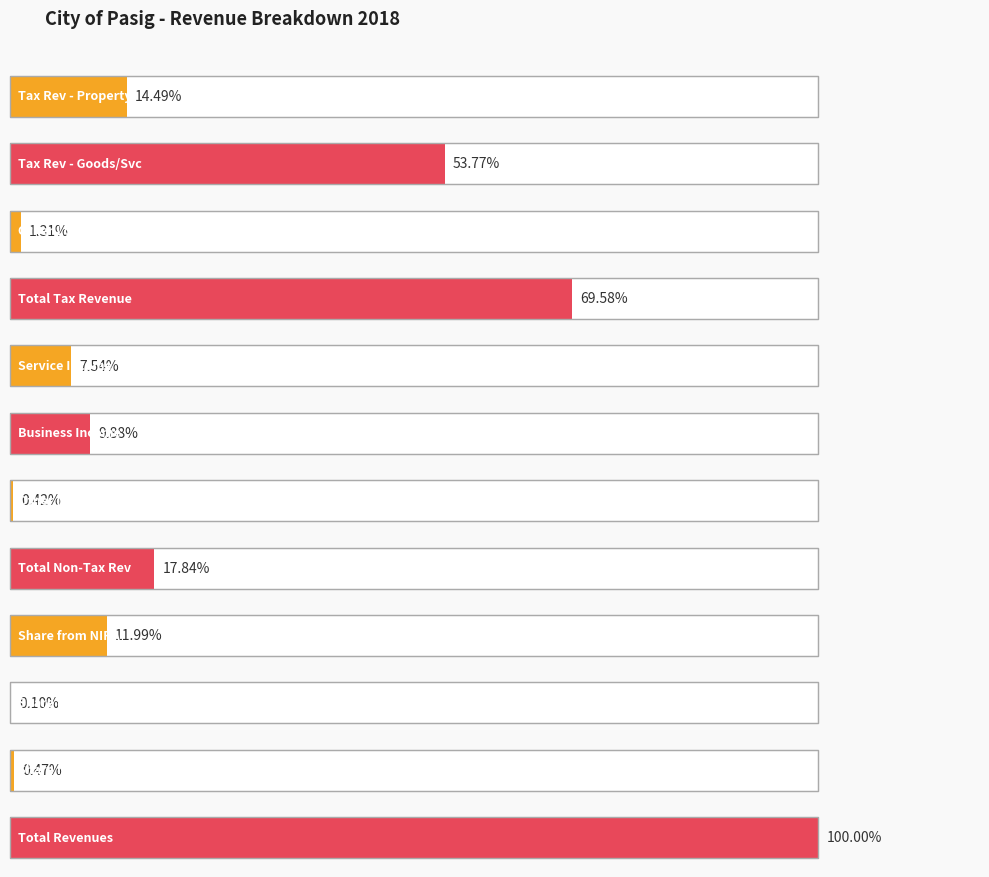

List the labels in order of value, smallest first.

Share from GOCCs, Other Income and Receipts, Share from Ecozone, Other Local Taxes, Service Income, Business Income, Share from National Internal Revenue, Tax Revenue - Property, Total Non-Tax Revenue, Tax Revenue - Goods and Services, Total Tax Revenue, Total Revenues and Receipts